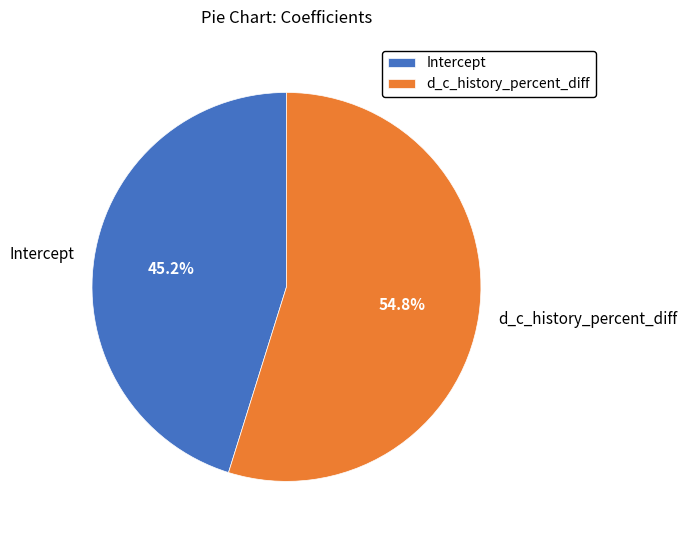

To the nearest percent, what is the combined percentage of d_c_history_percent_diff and Intercept?

100%